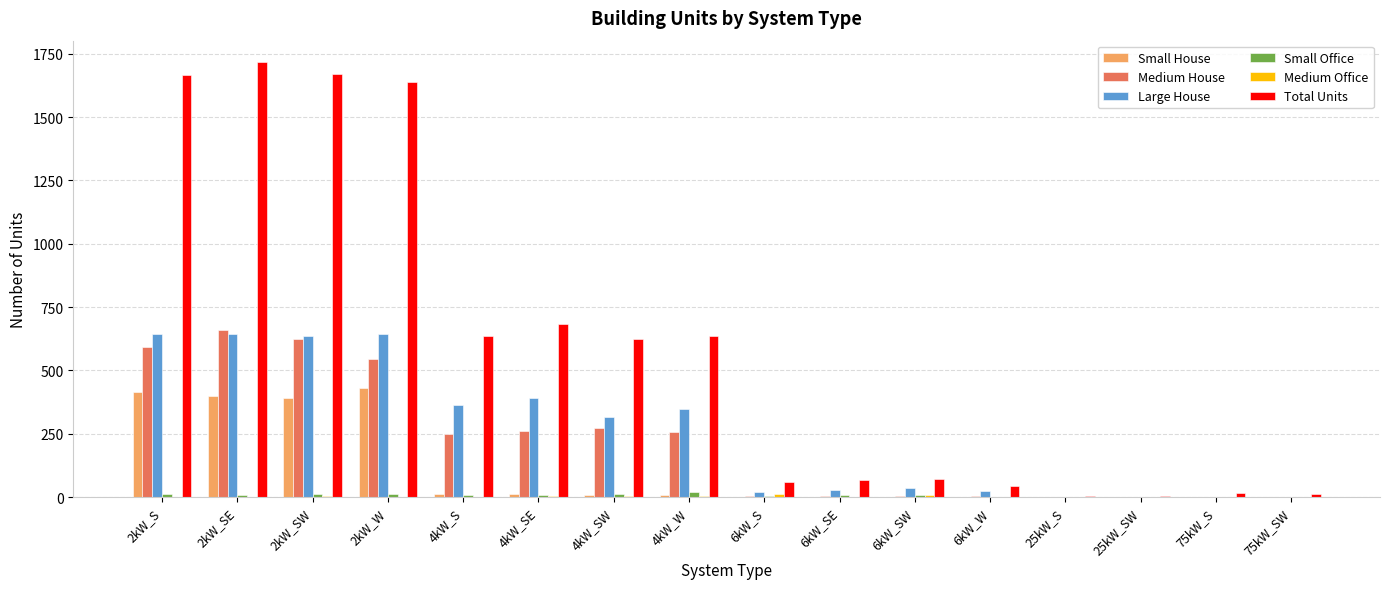

Which category has the highest value across all series?

2kW_SE